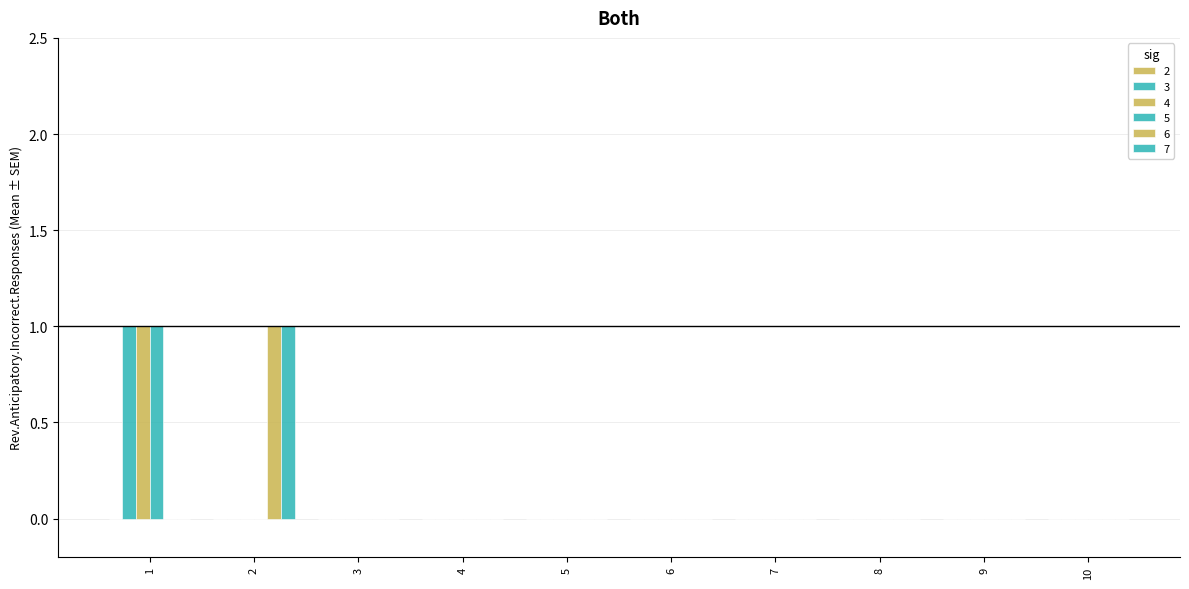

Which series has the largest total across all categories?

3